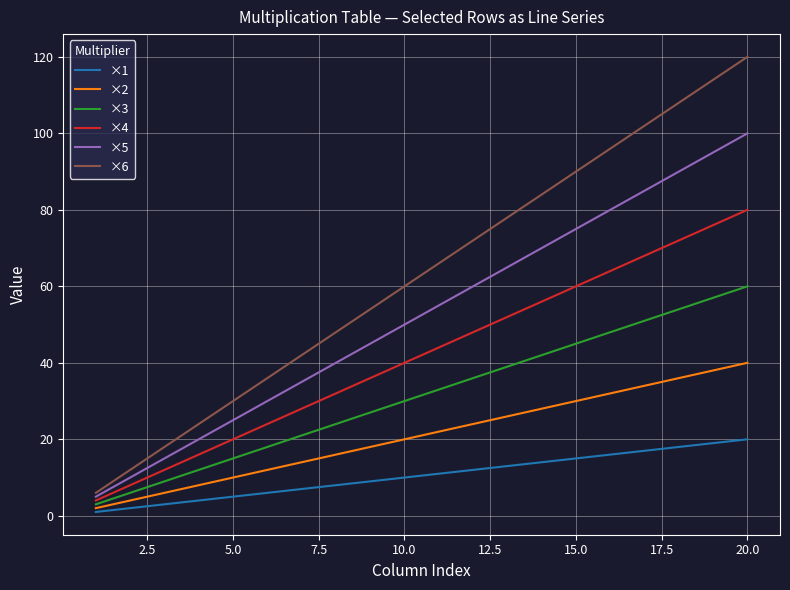

True or false: ×5 and ×3 intersect in this chart.

False